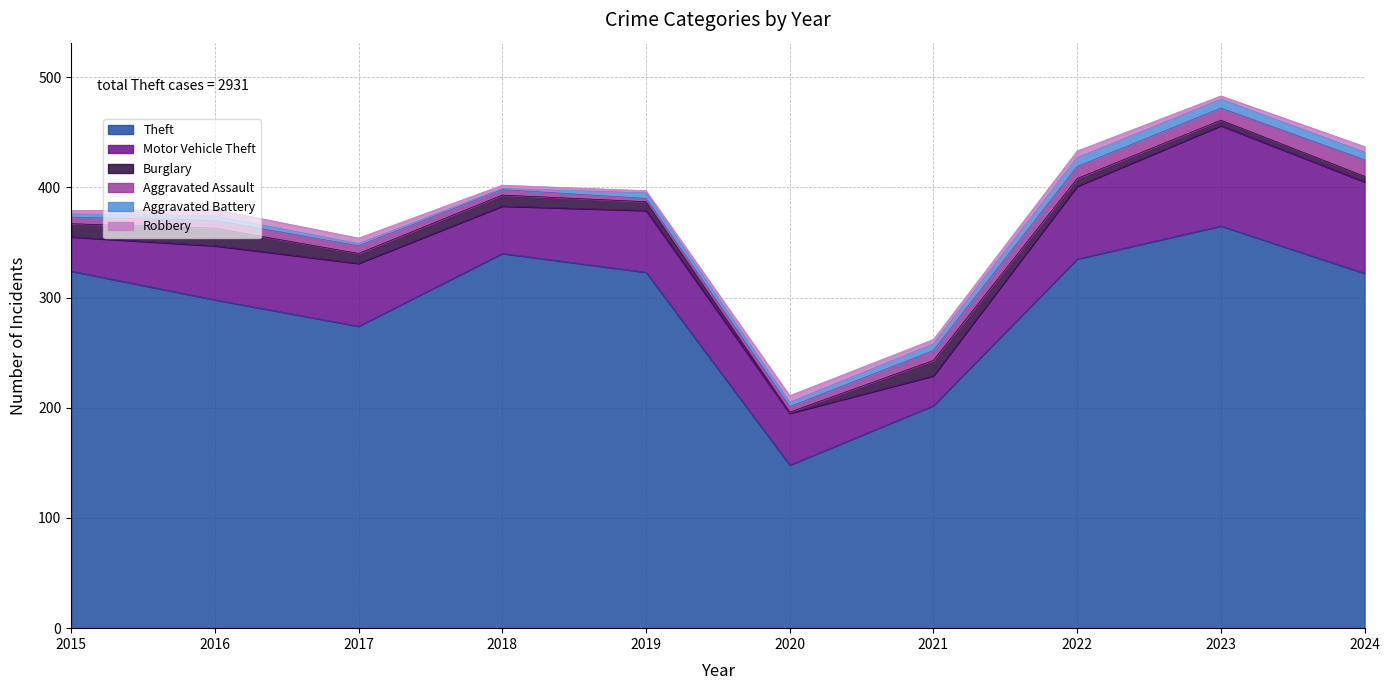

True or false: Motor Vehicle Theft has more than 0 points higher than both neighbors.

True